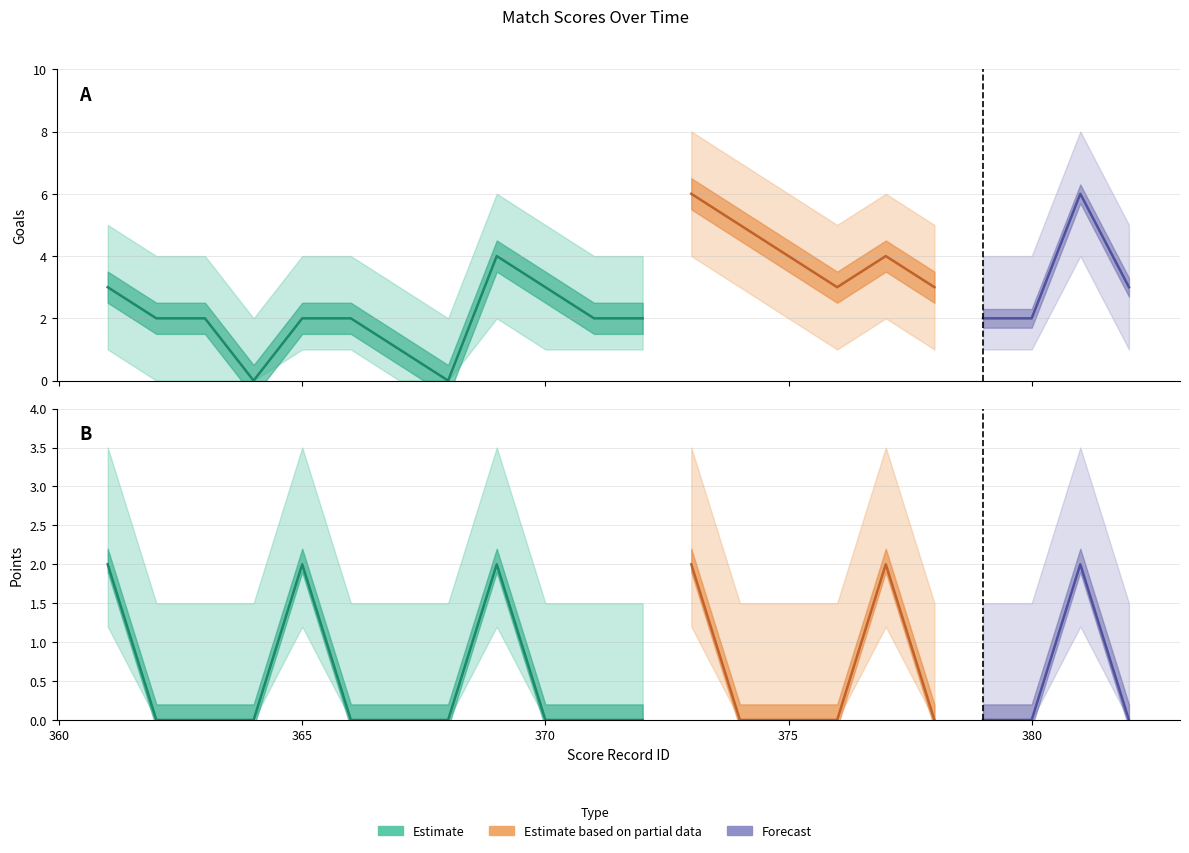

Is this an area chart (filled region under the line)?

No